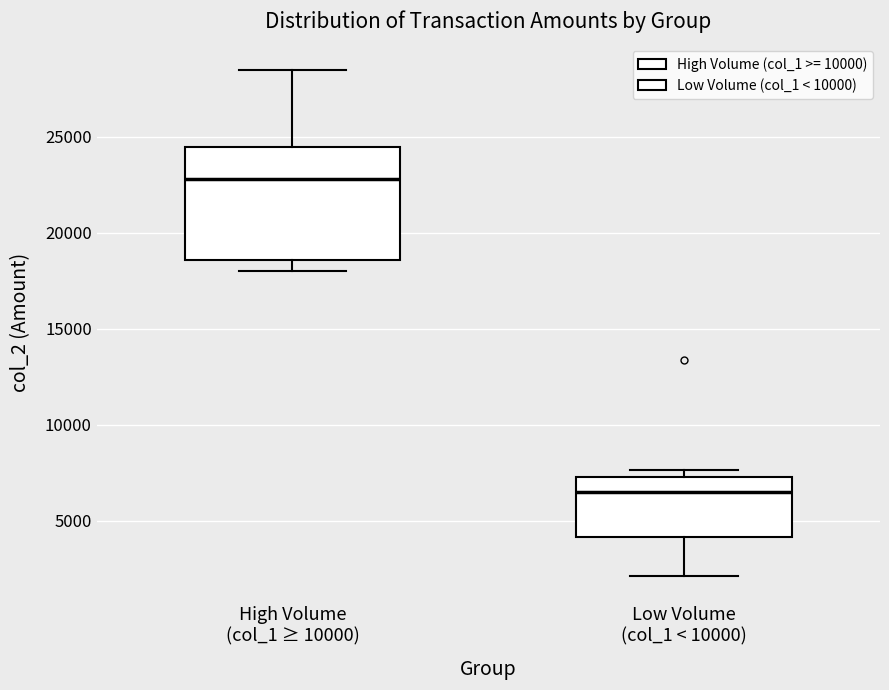

Where is the upper edge of the box for High Volume (col_1 ≥ 10000) on the y-axis? The values are not printed on the chart, so give them approximately, as read against the axis.

24500